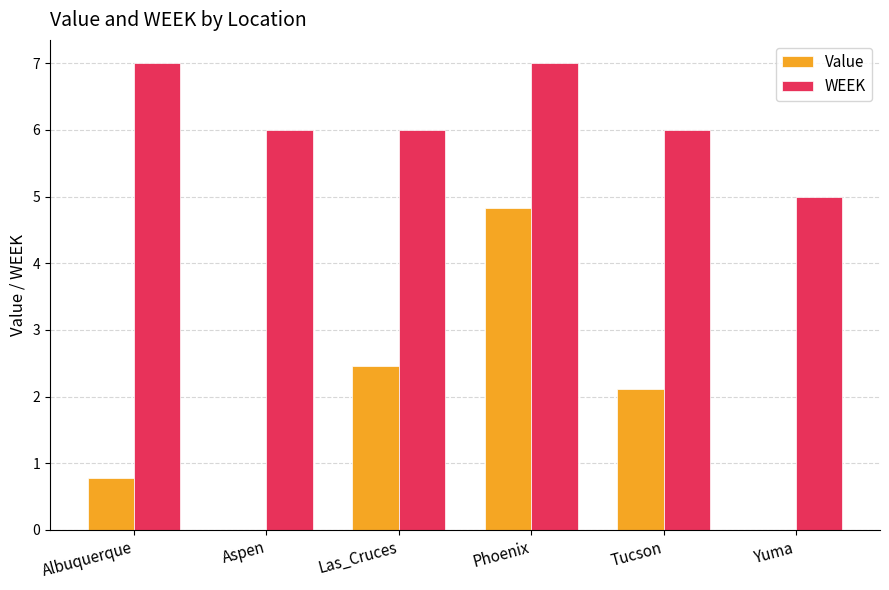

How many data points in Value are above 2?

3